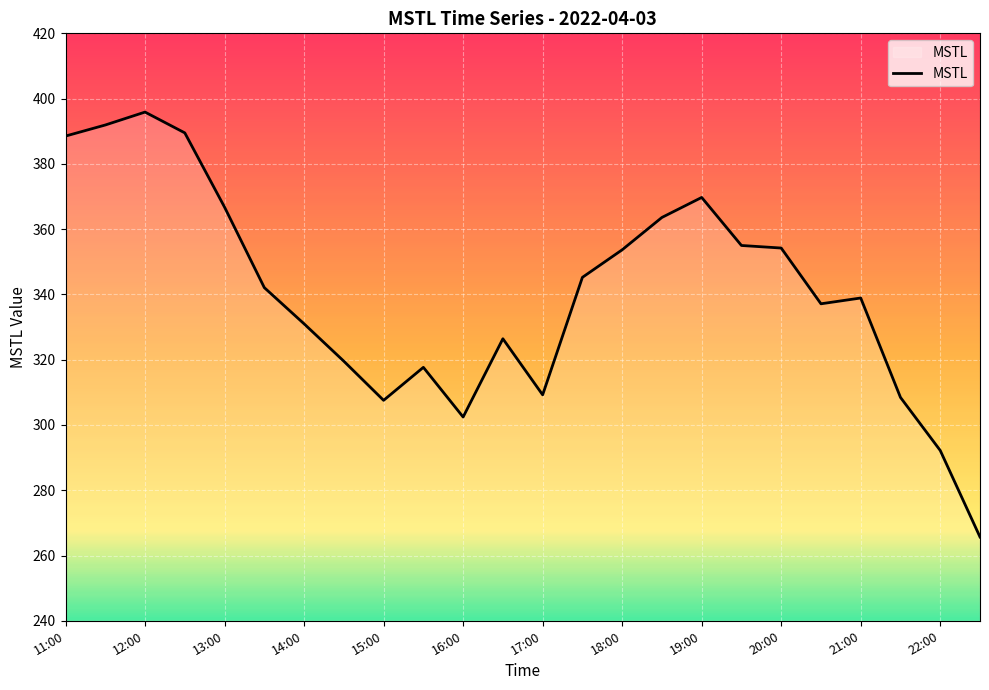

How many lines are shown in the chart?

1